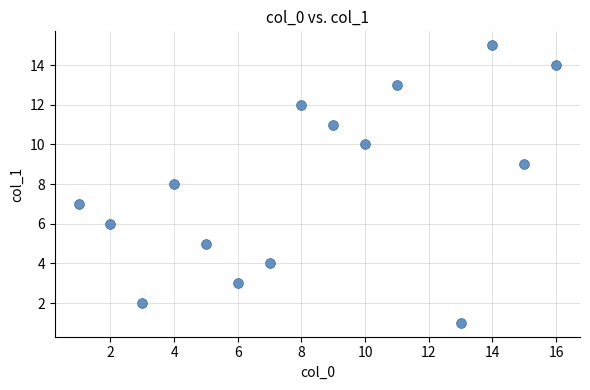

What is the range of Y values (max minus min)?

14